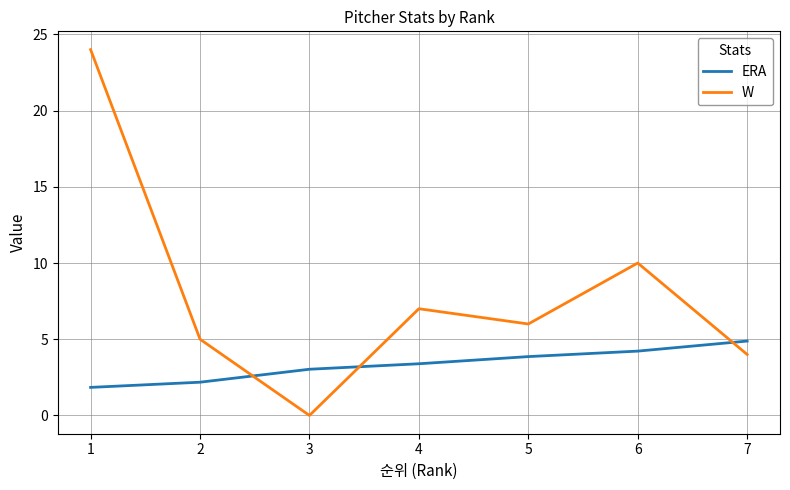

Reading left to right, list all the values displayed in this chart.

ERA: 1.8	2.2	3.0	3.4	3.9	4.2	4.9
W: 24.0	5.0	0.0	7.0	6.0	10.0	4.0